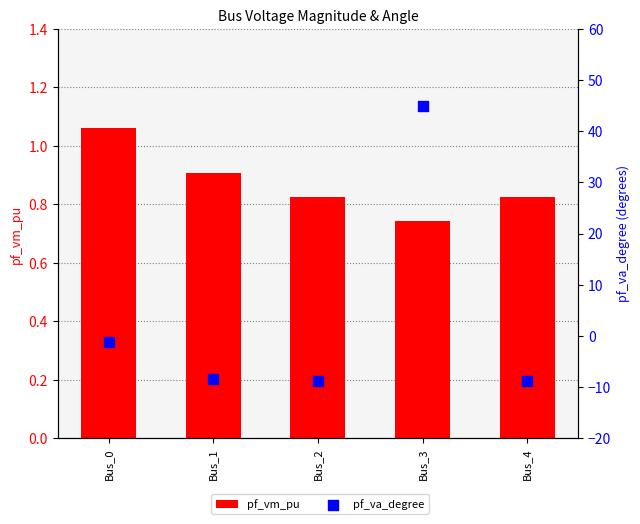

What are all the series names shown in the legend?

pf_vm_pu, pf_va_degree